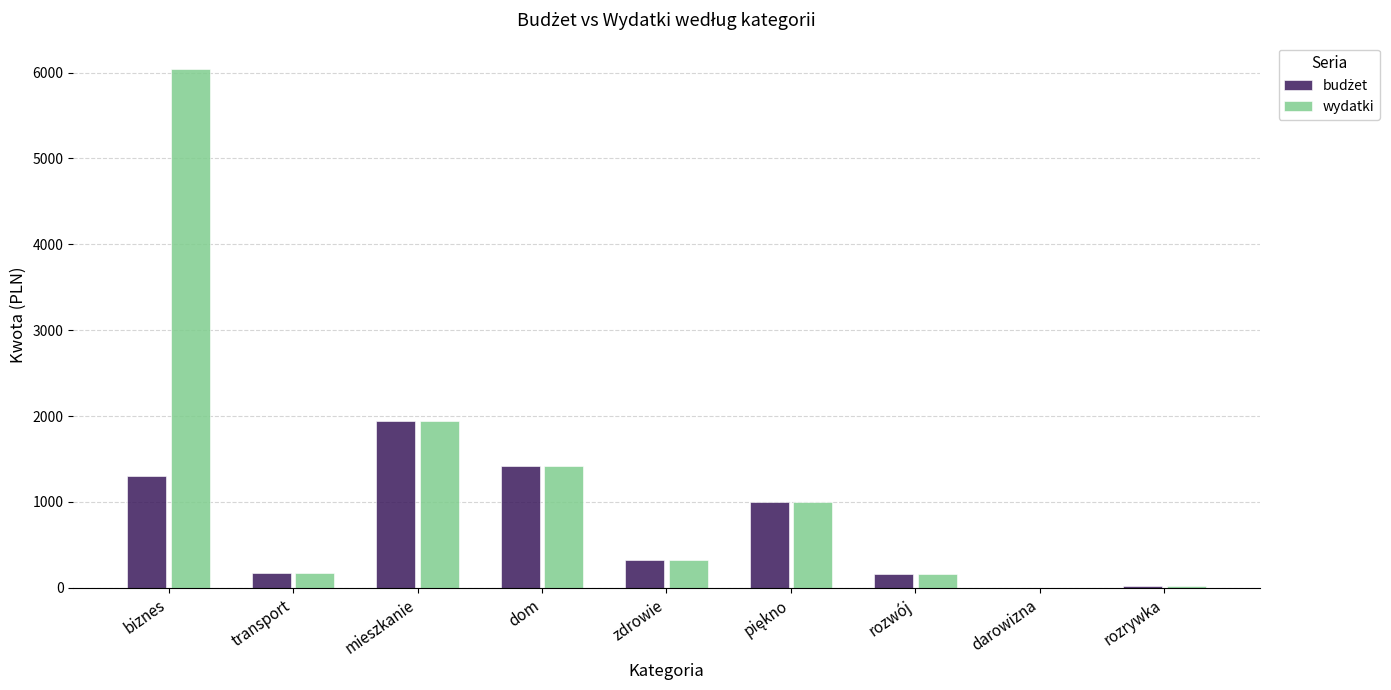

At which label does wydatki reach its peak?

biznes